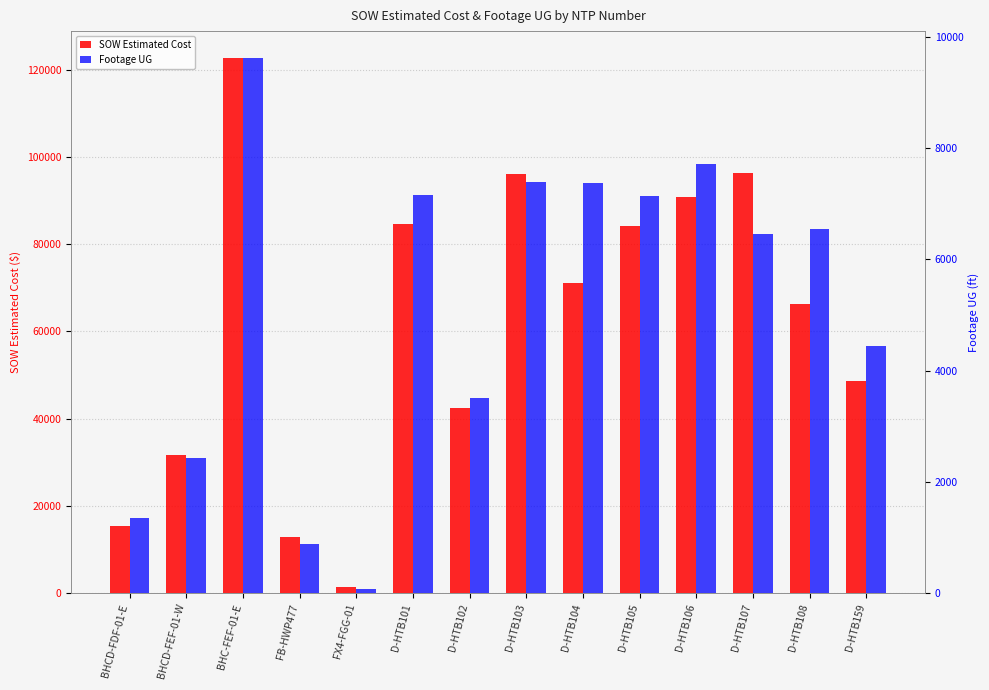

Rank the series by their average value, from highest to lowest.

SOW Estimated Cost, Footage UG